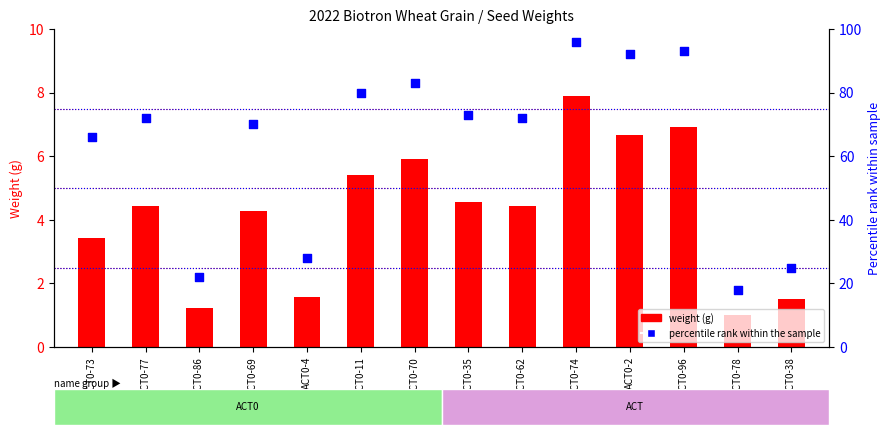

Which series has the largest total across all categories?

percentile rank